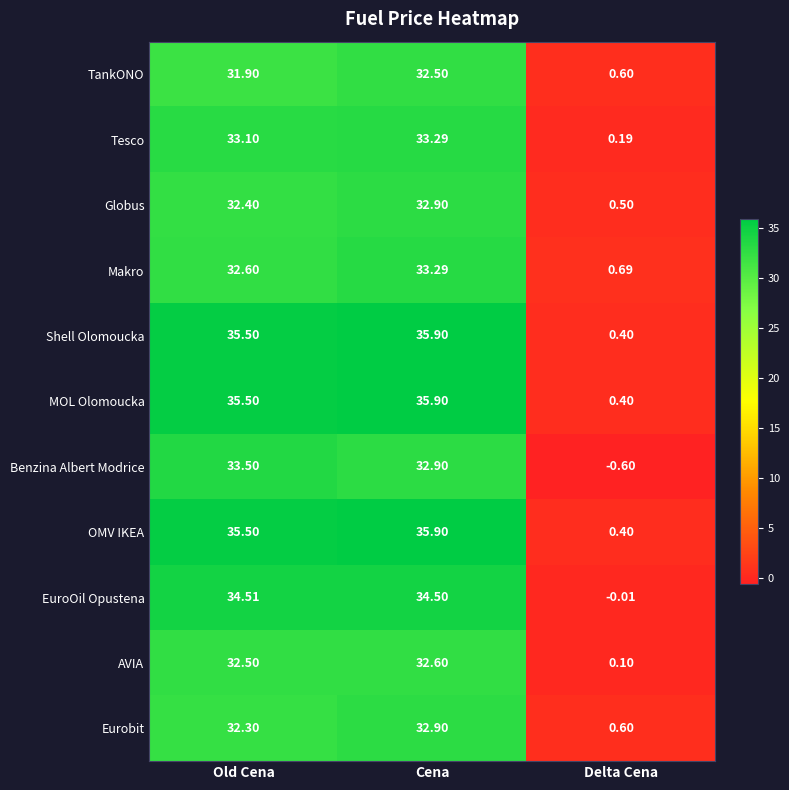

Where does the Makro series first go above 32?

Old Cena